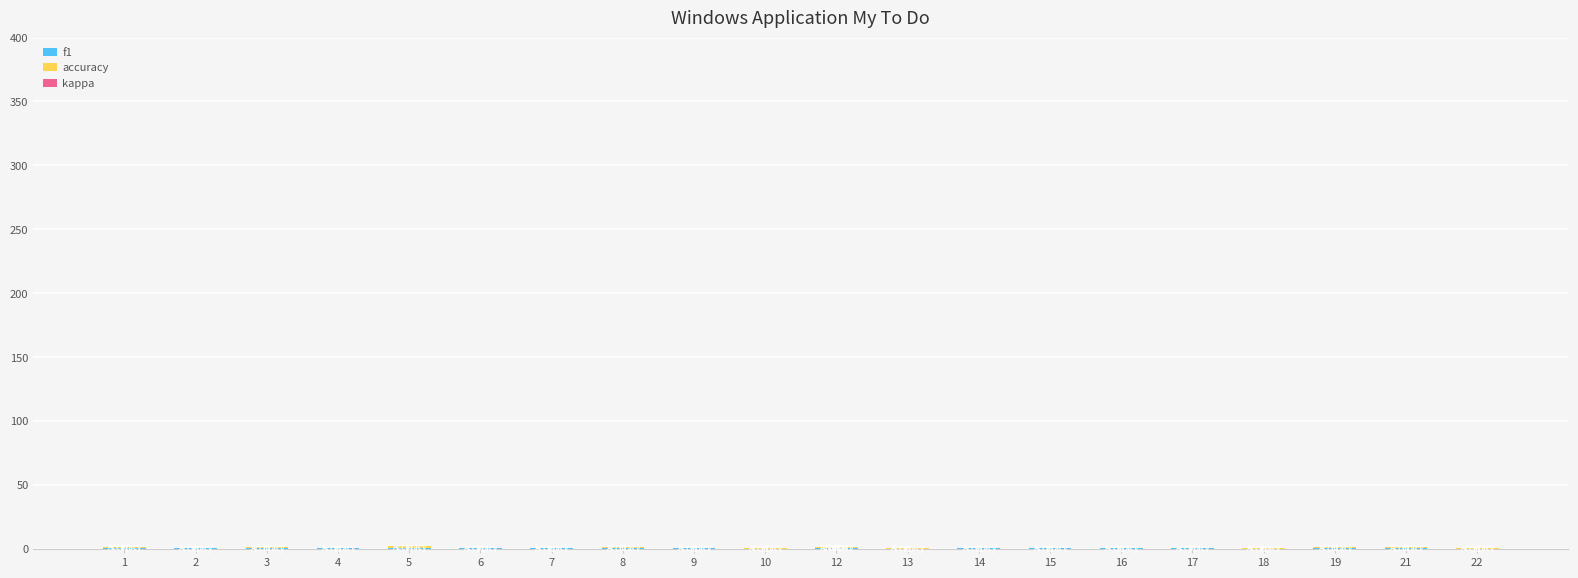

The value of accuracy at 22 is 0.2. True or false?

False